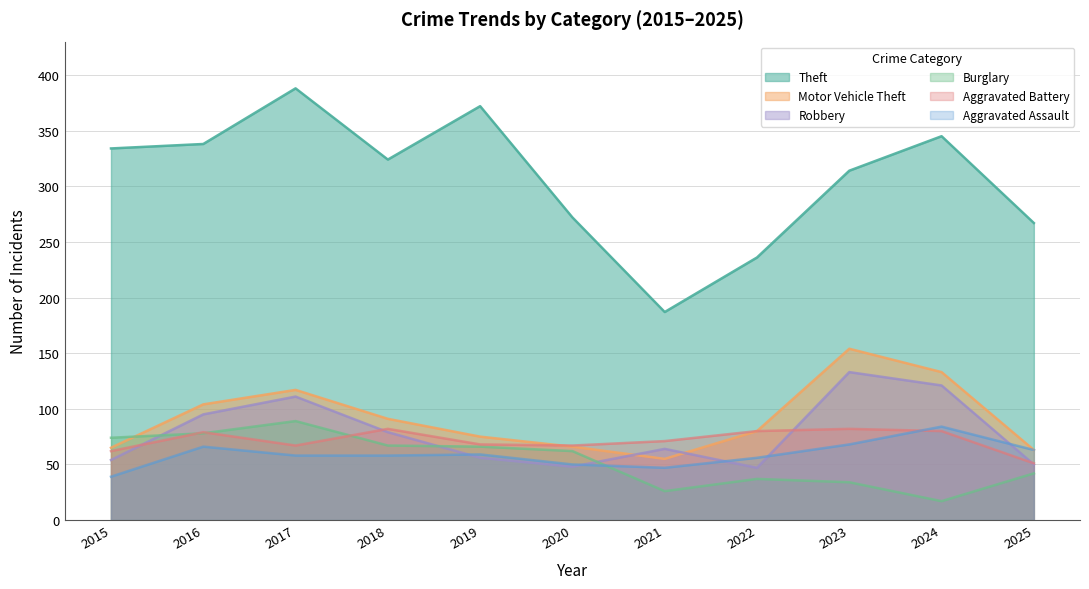

Reading right to left, what are all the values shown in this chart?

Theft: 267	345	314	236	187	272	372	324	388	338	334
Motor Vehicle Theft: 63	133	154	80	55	66	75	91	117	104	65
Robbery: 50	121	133	47	64	48	56	79	111	95	54
Burglary: 42	17	34	37	26	62	66	67	89	78	74
Aggravated Battery: 51	80	82	80	71	67	68	82	67	79	62
Aggravated Assault: 63	84	68	56	47	50	59	58	58	66	39